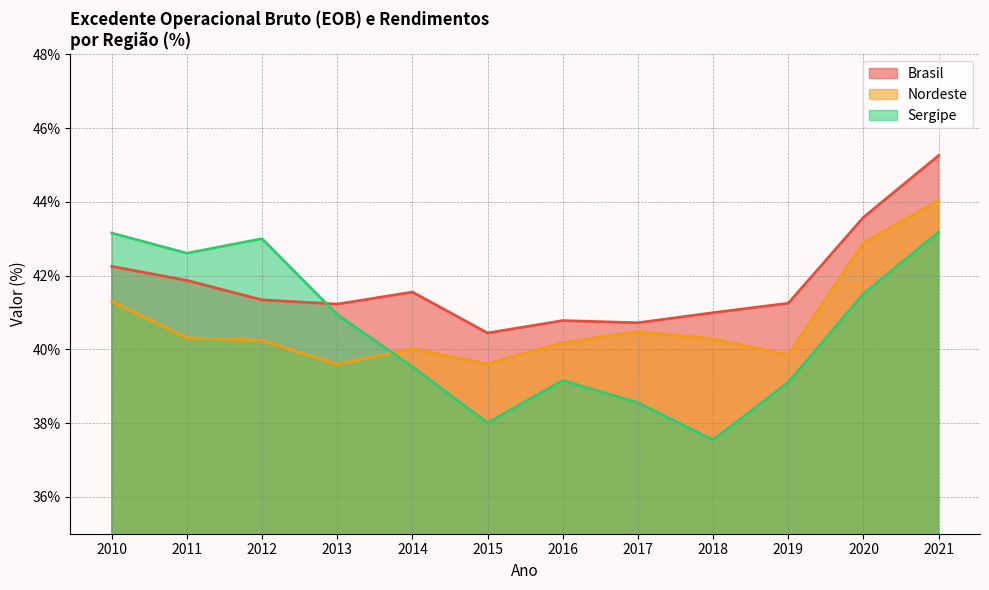

What is the sum of all Nordeste values?

488.8